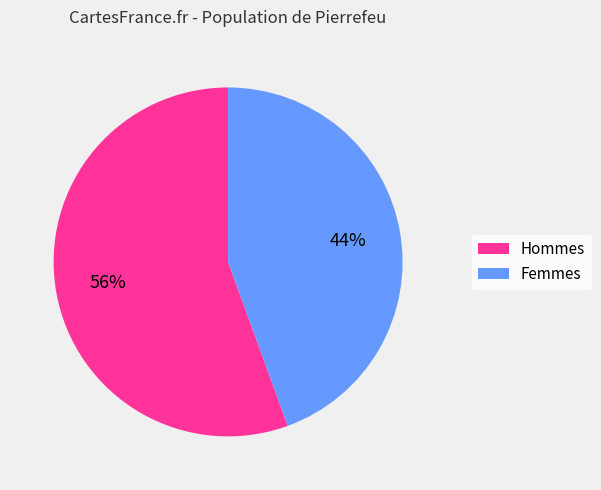

To the nearest percent, what is the average slice percentage?

50%